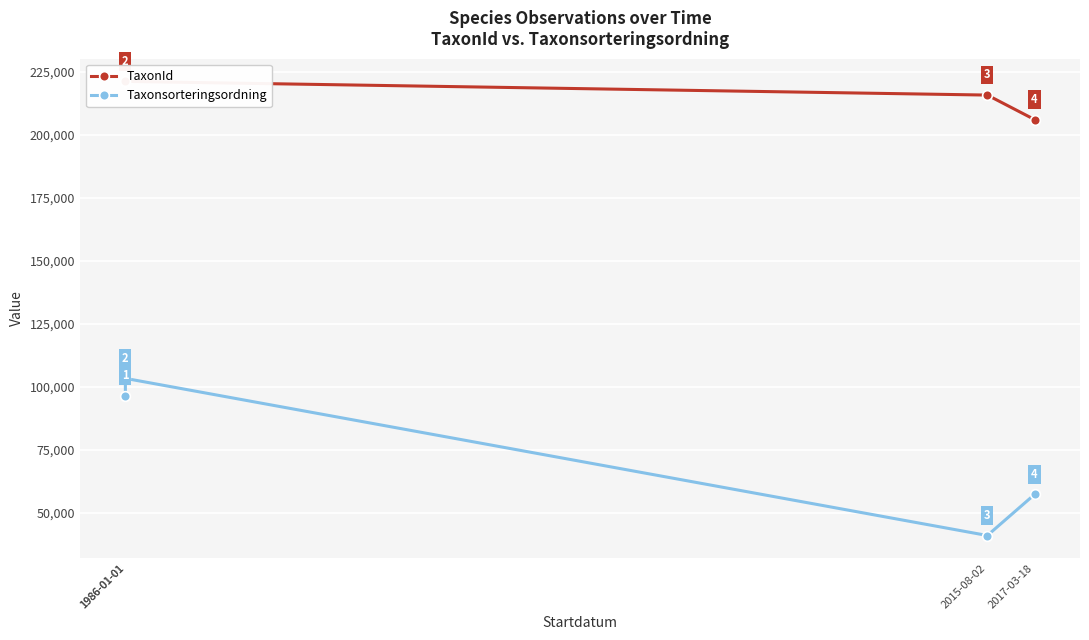

The TaxonId series shows 336834 at 1986-01-01. True or false?

False